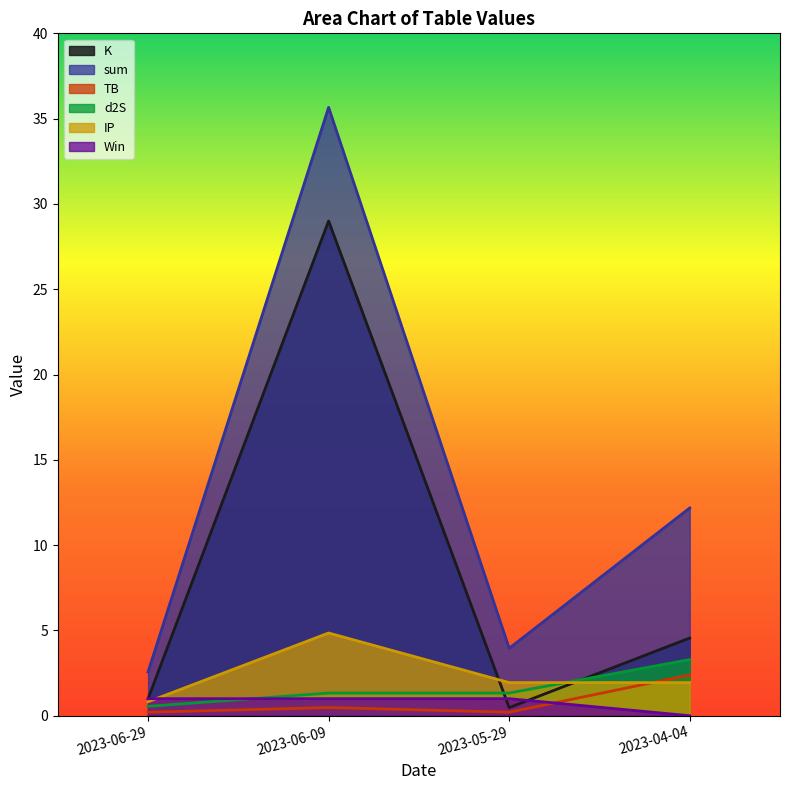

Does the chart have visible grid lines?

No